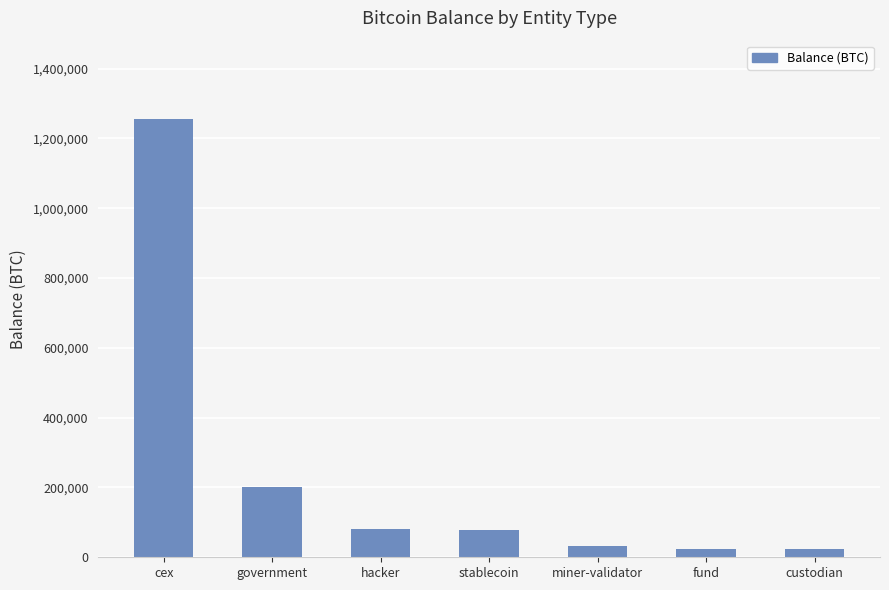

At which label is the value closest to 638423?

government